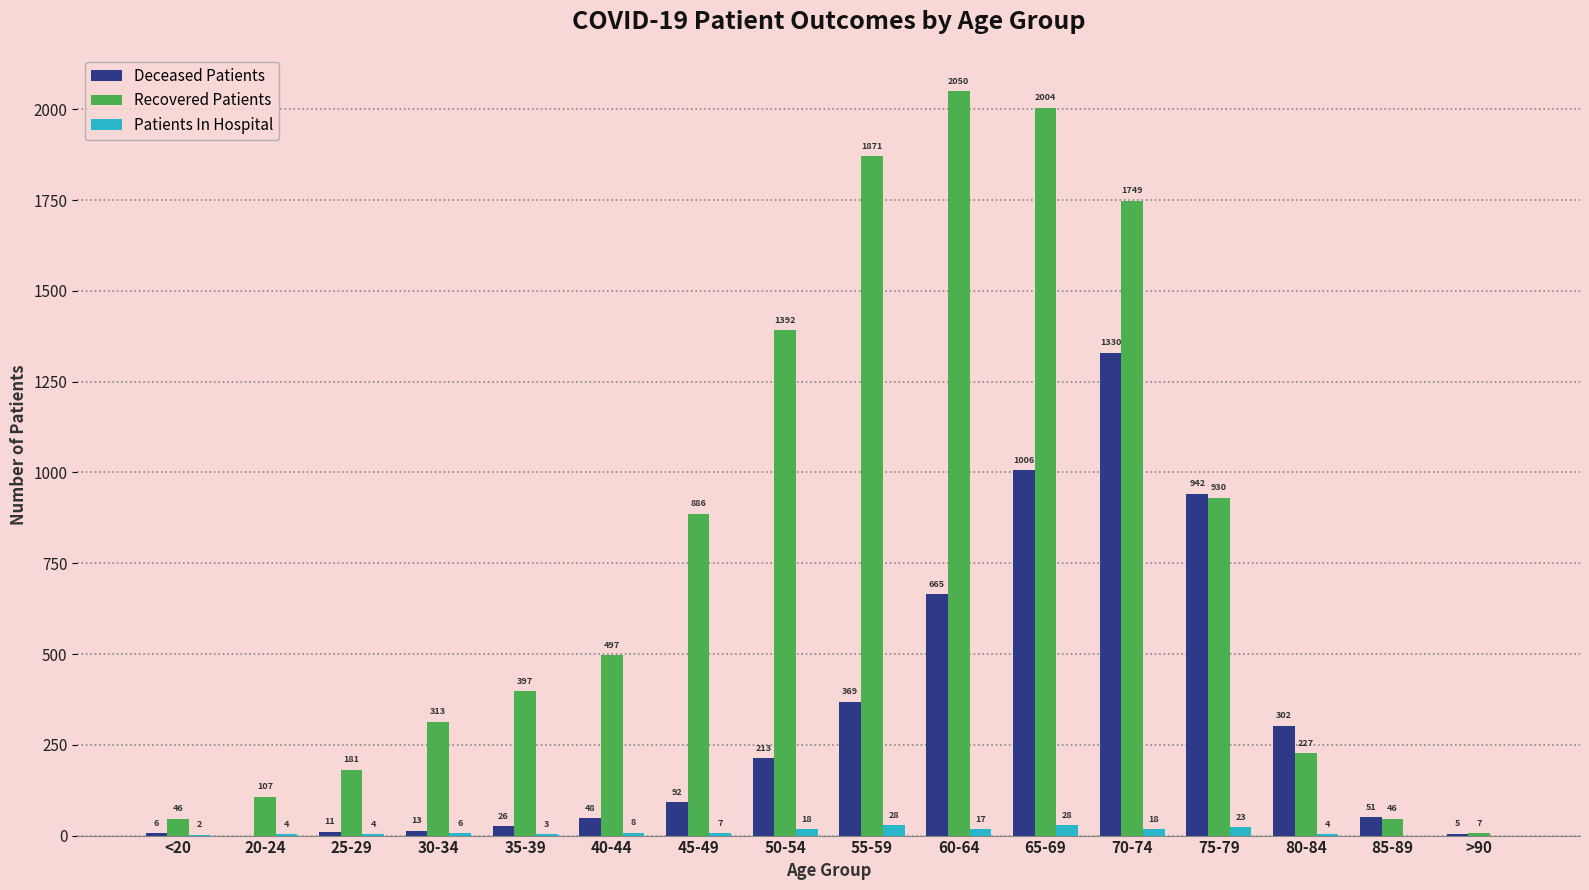

How many categories are shown in the chart?

16